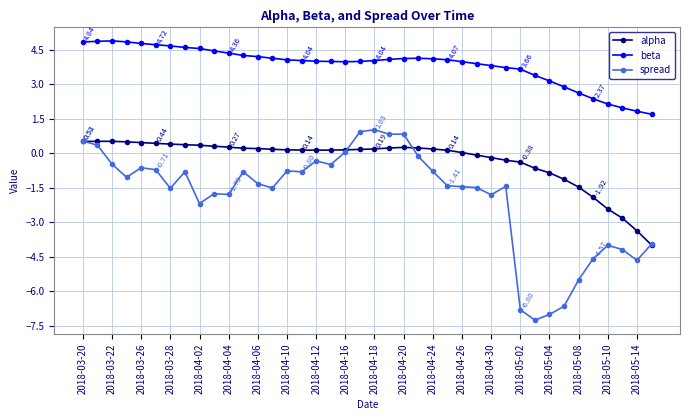

How many series are shown in this chart?

3